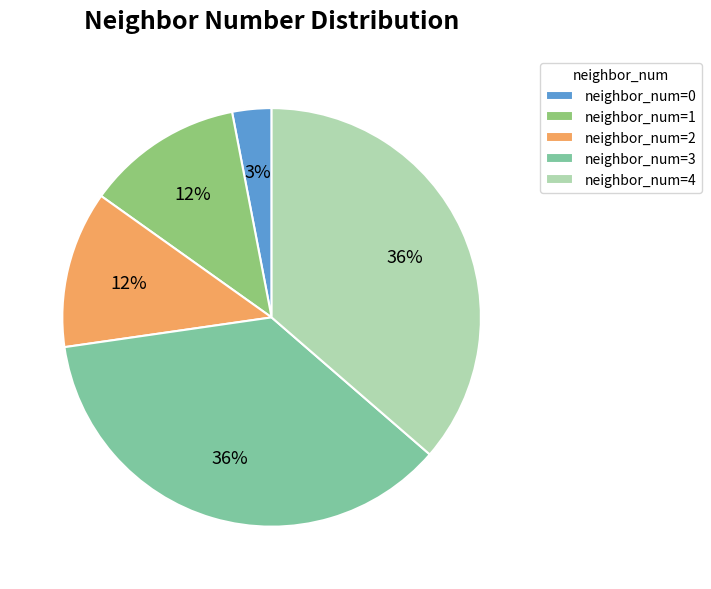

Which has a higher value, neighbor_num=3 or neighbor_num=1?

neighbor_num=3